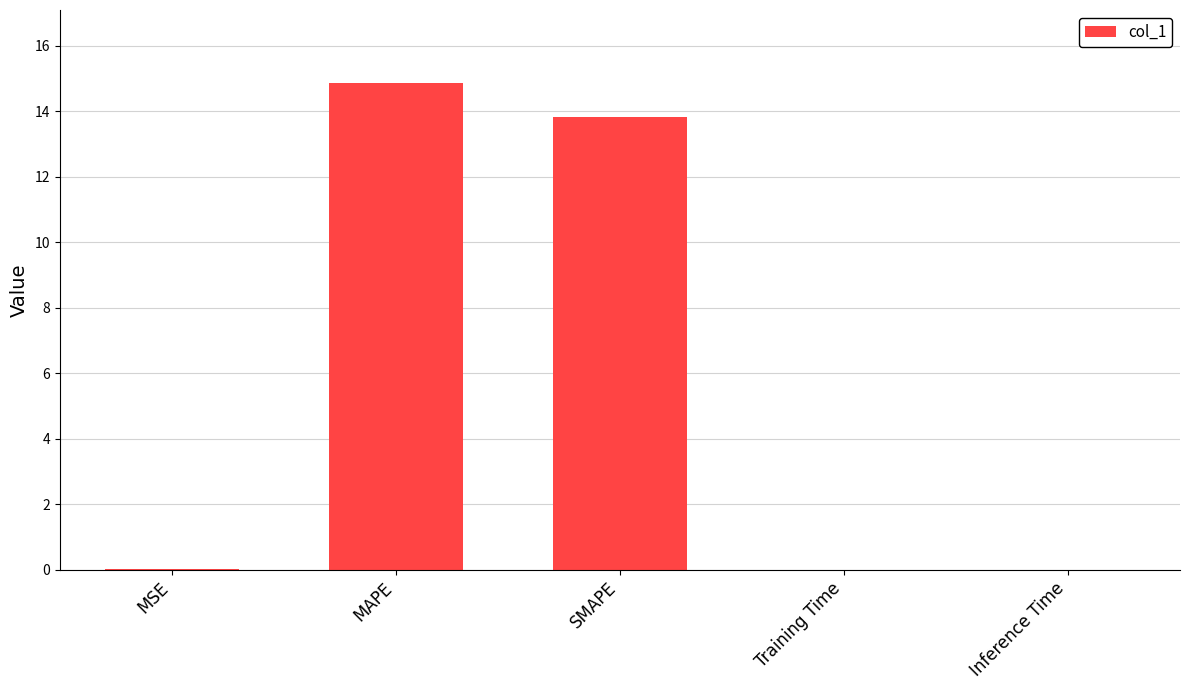

Between MSE and MAPE, which is larger?

MAPE